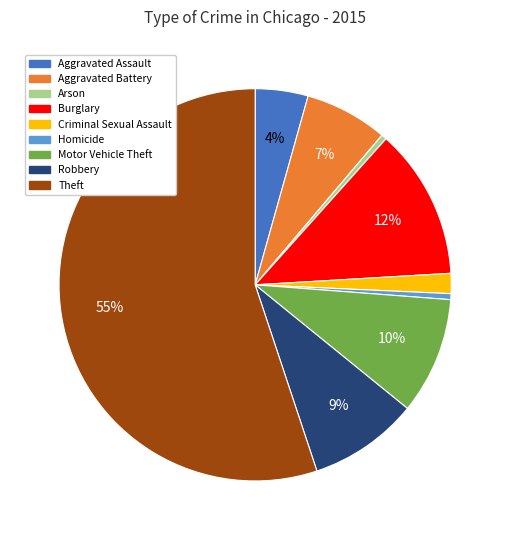

What percentage is the Aggravated Assault slice, to the nearest percent?

4%